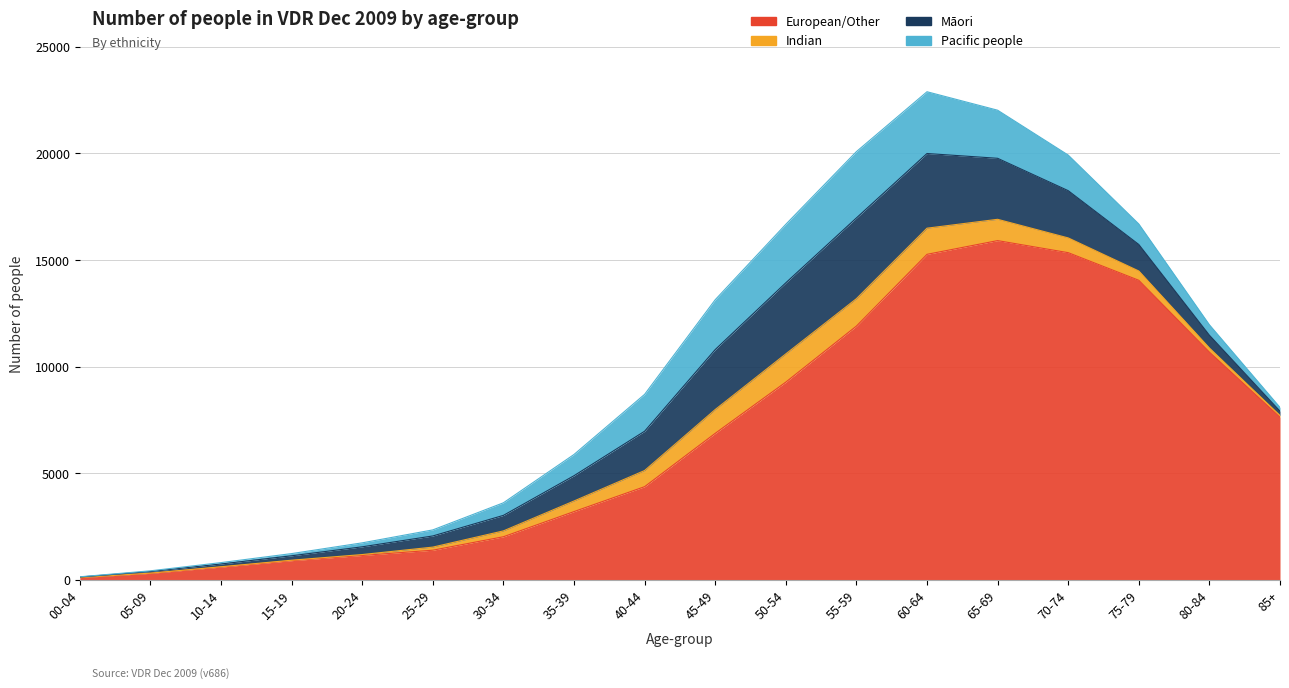

What is the minimum value for Māori?

25